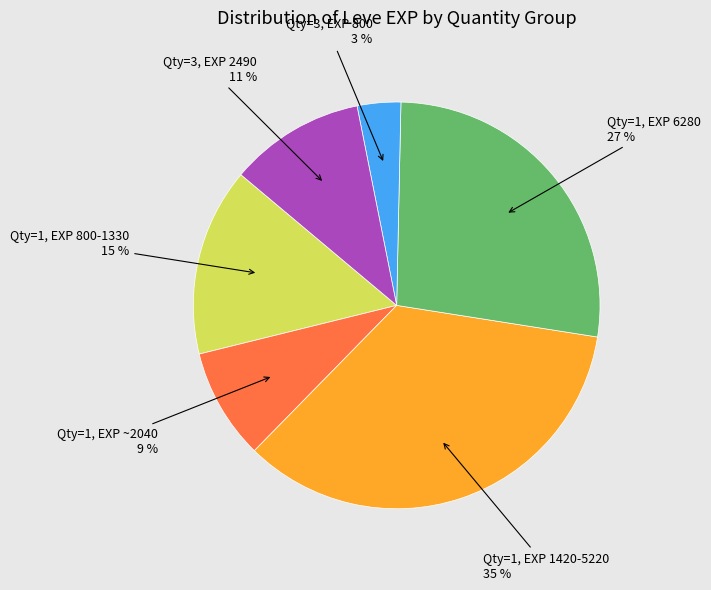

Does any single category account for the majority?

No